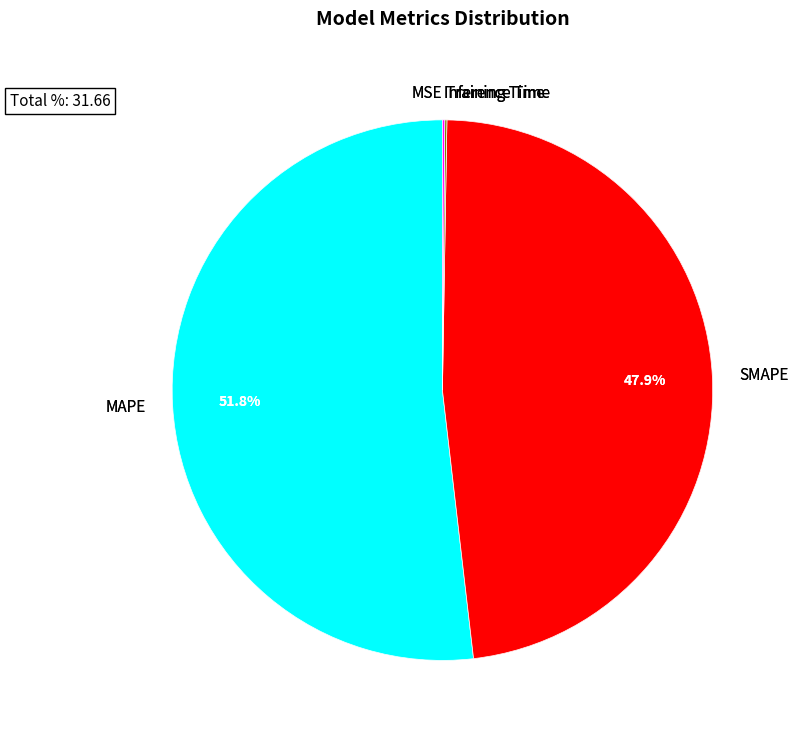

What is the smallest slice in the pie chart?

MSE